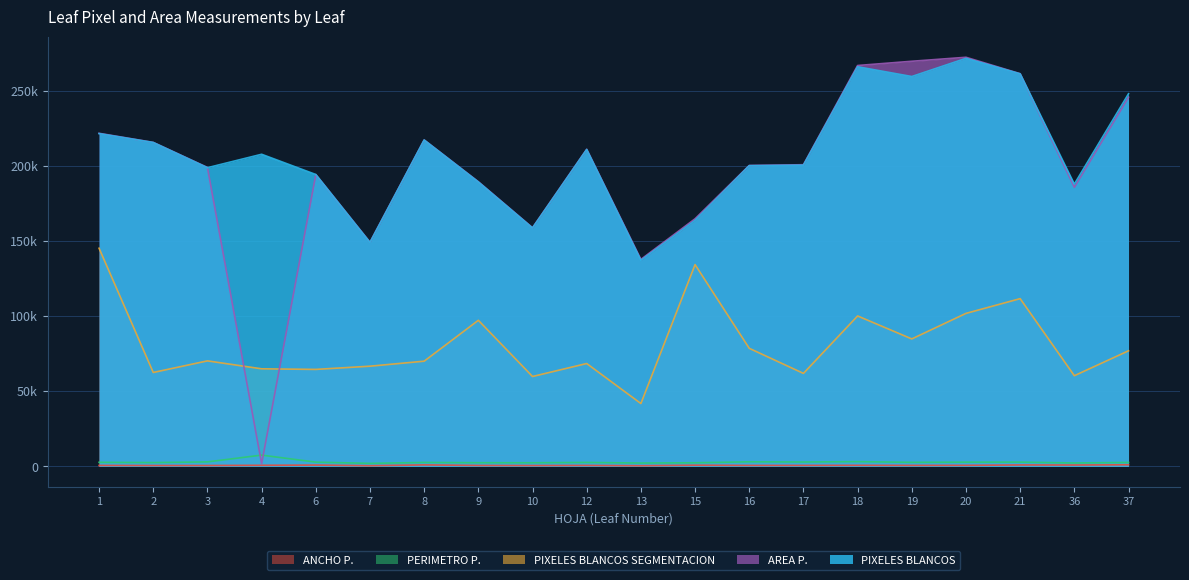

What is the minimum value for ANCHO P.?

494